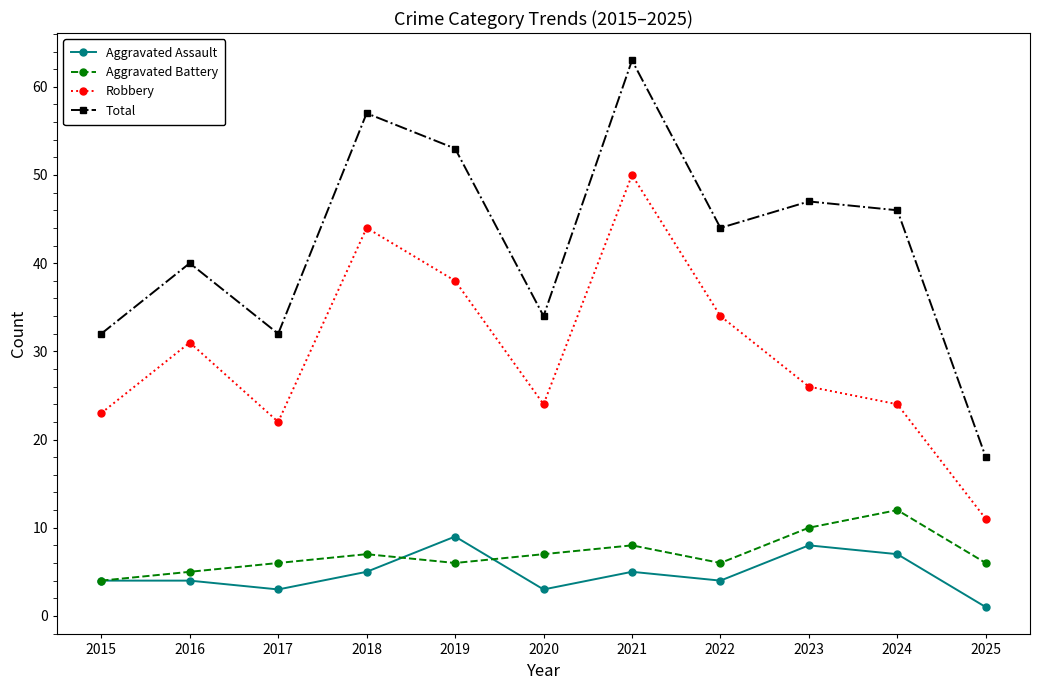

What is the smallest value displayed?

1